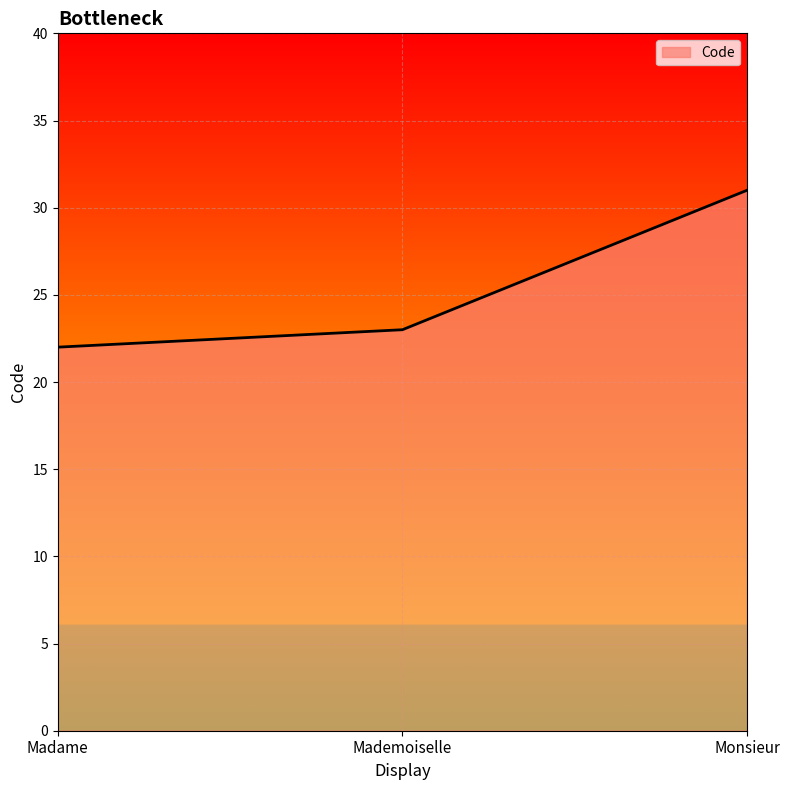

The chart shows a value of 37 at Mademoiselle. True or false?

False